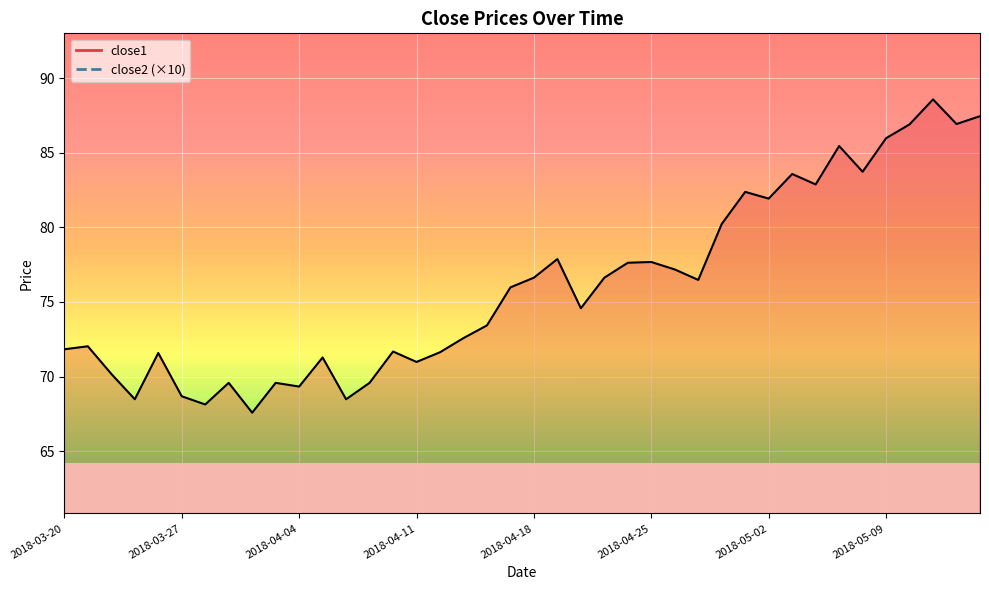

True or false: close2 has more than 1 points higher than both neighbors.

True